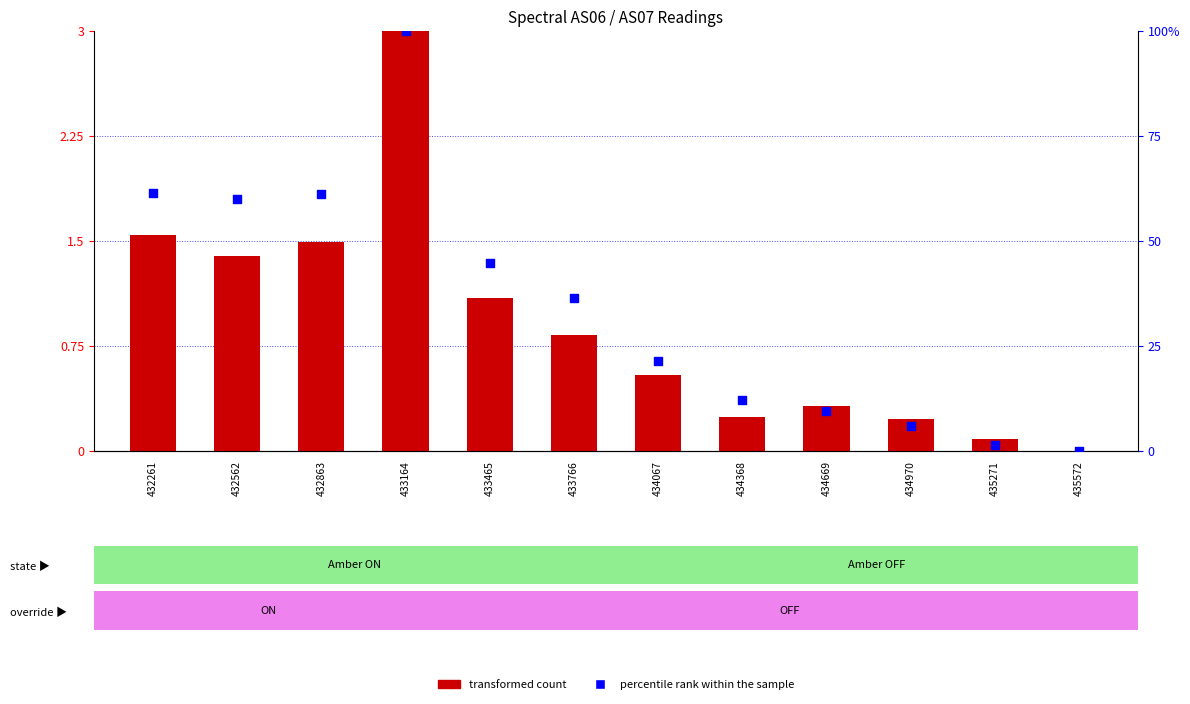

Which series contains the lowest Y value?

transformed count